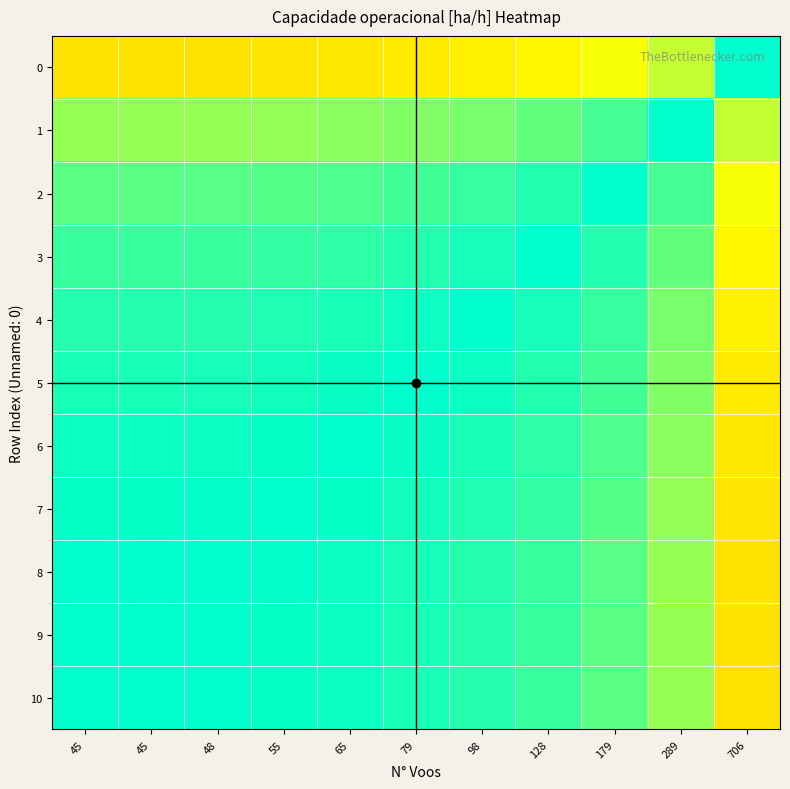

What is the minimum value shown in the chart?

0.6